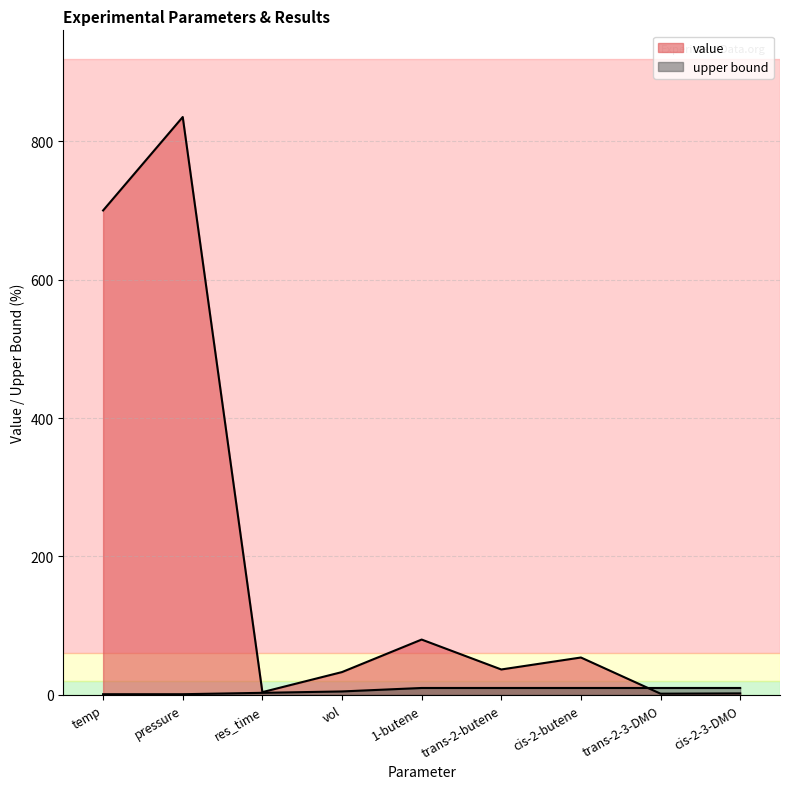

Which series changed the most between res_time and vol?

value